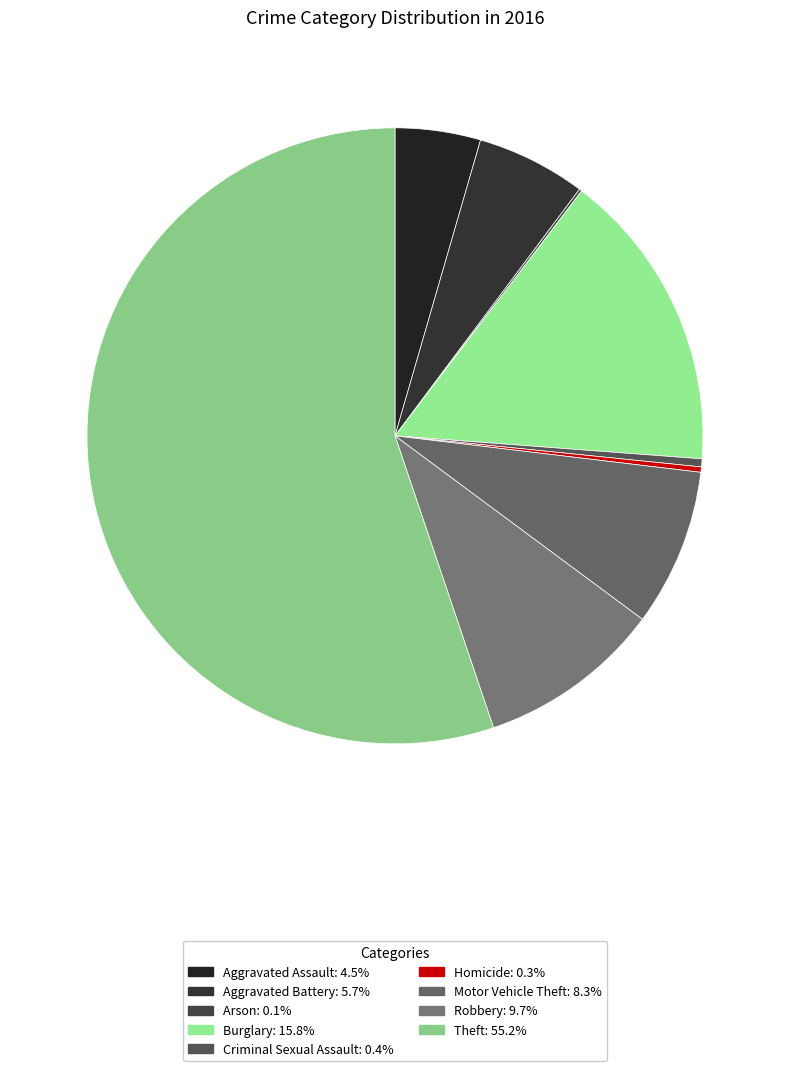

What is the total percentage of Criminal Sexual Assault and Motor Vehicle Theft?

8.7%